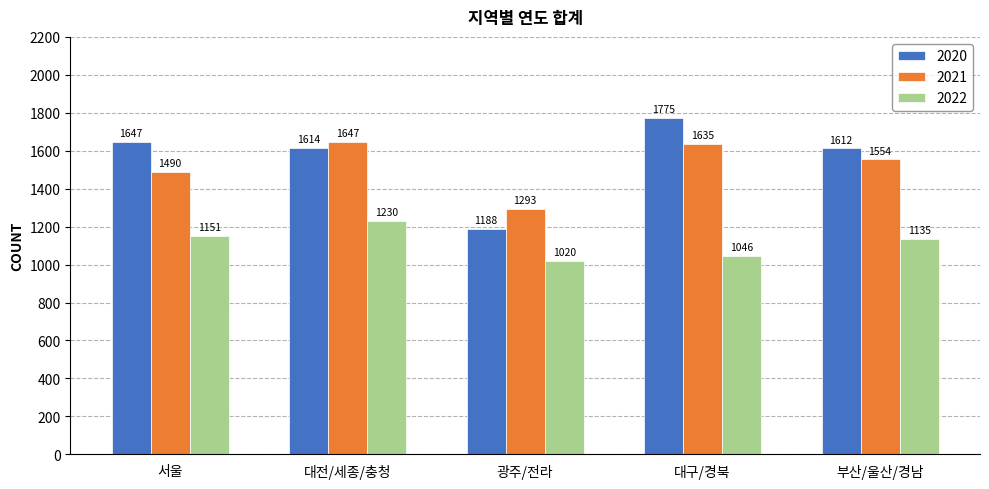

What are all the series names shown in the legend?

2020, 2021, 2022